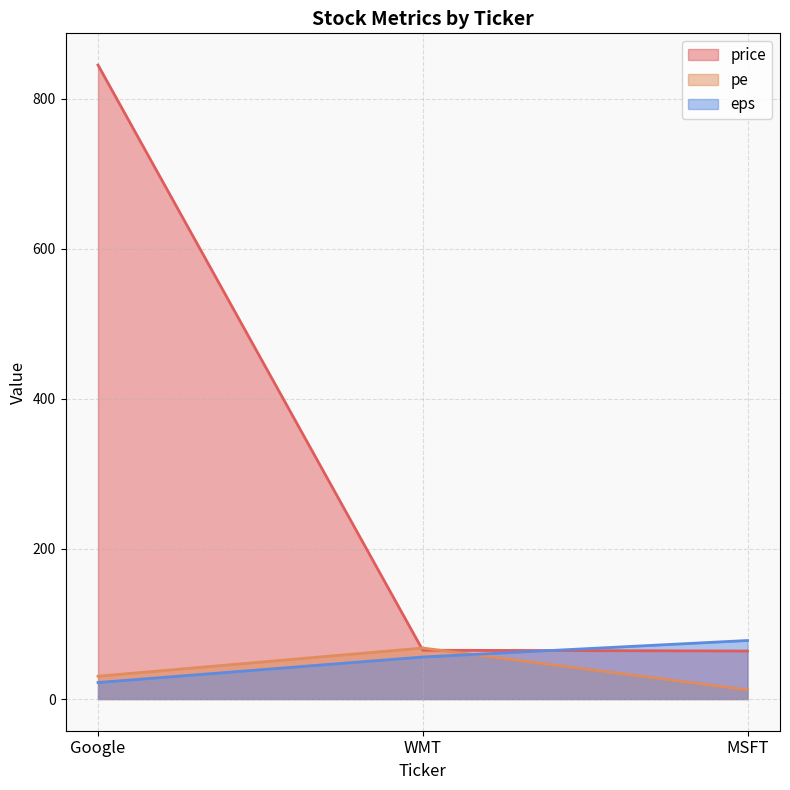

What are all the series names shown in the legend?

price, pe, eps